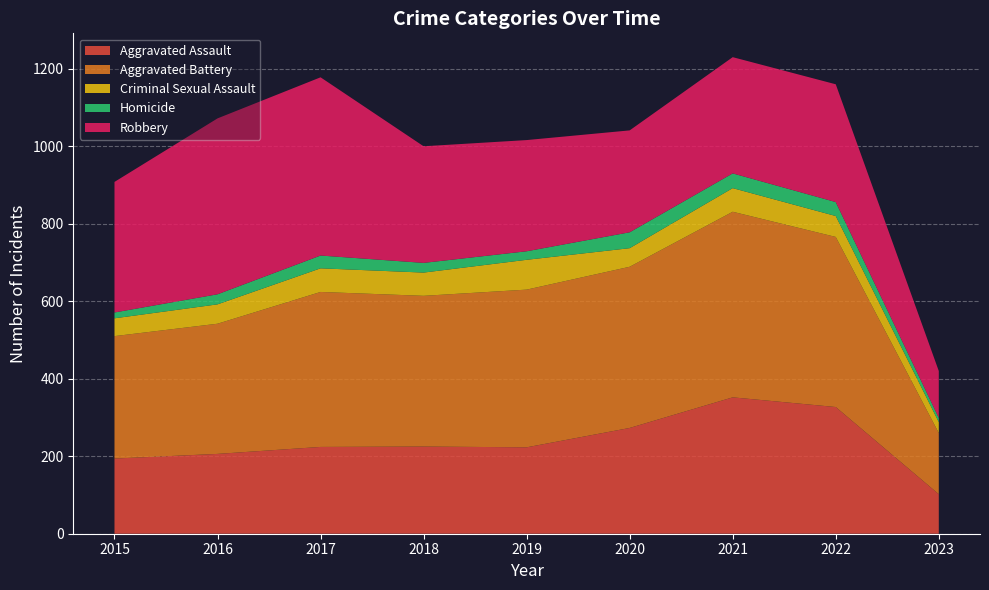

Reading right to left, transcribe all the data shown in this chart.

Aggravated Assault: 2023=102	2022=327	2021=352	2020=273	2019=223	2018=225	2017=224	2016=206	2015=194
Aggravated Battery: 2023=158	2022=439	2021=479	2020=416	2019=407	2018=389	2017=400	2016=336	2015=316
Criminal Sexual Assault: 2023=28	2022=54	2021=61	2020=48	2019=77	2018=60	2017=61	2016=50	2015=46
Homicide: 2023=11	2022=36	2021=38	2020=41	2019=22	2018=25	2017=33	2016=26	2015=15
Robbery: 2023=121	2022=304	2021=300	2020=263	2019=287	2018=301	2017=460	2016=454	2015=337